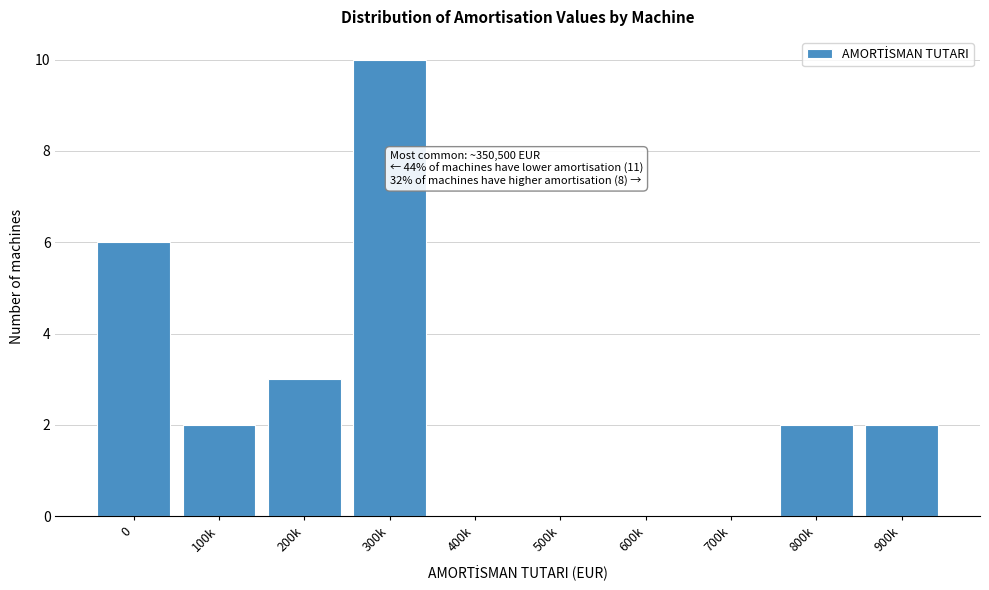

Reading left to right, extract all data points from this chart.

0=6	100k=2	200k=3	300k=10	400k=0	500k=0	600k=0	700k=0	800k=2	900k=2